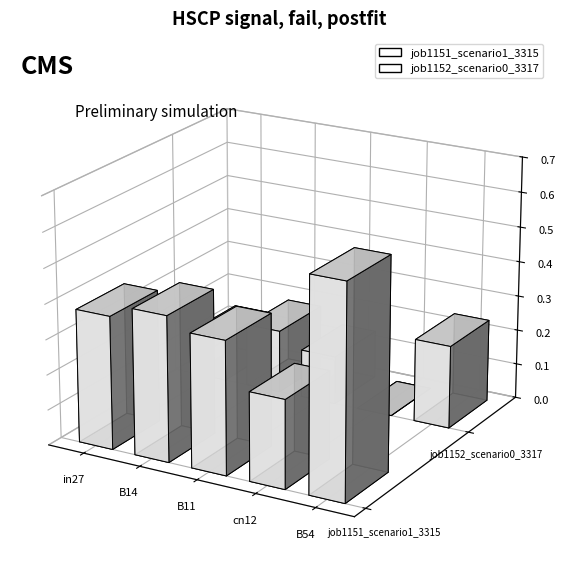

What are all the series names shown in the legend?

job1151_scenario1_3315, job1152_scenario0_3317